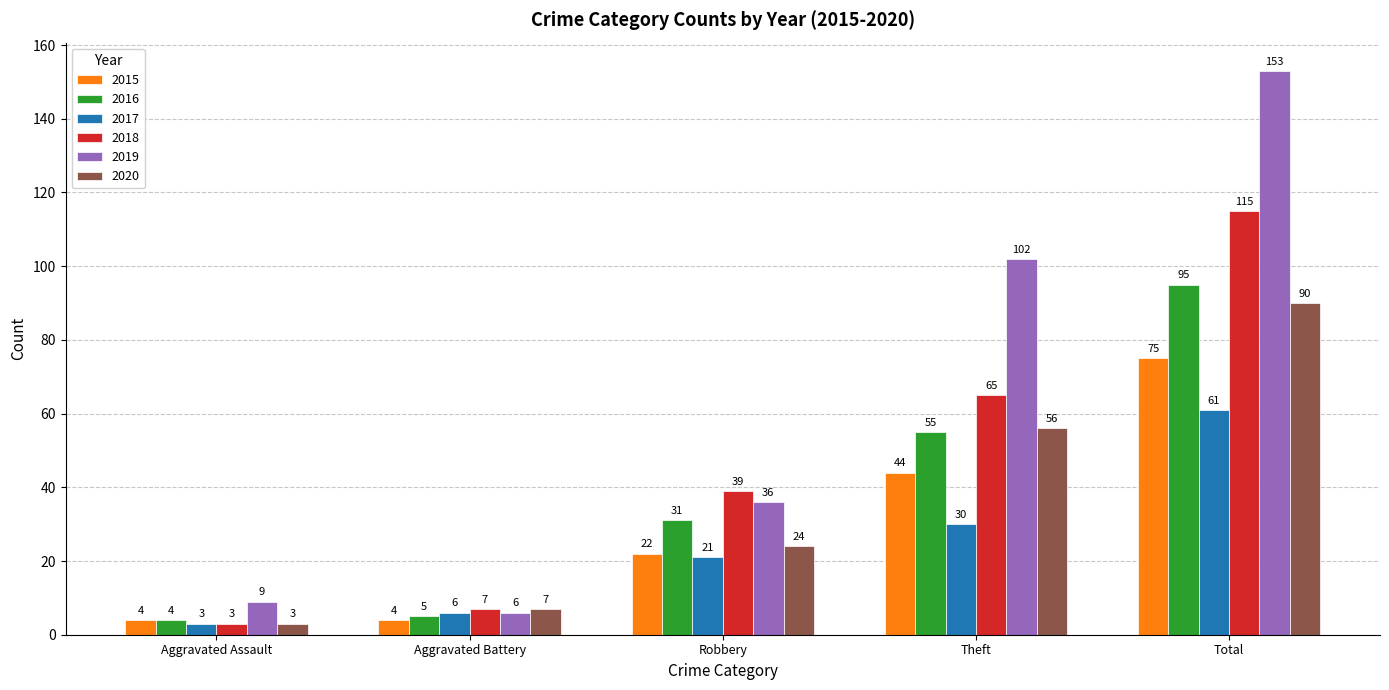

The value of 2016 at Total is 49. True or false?

False